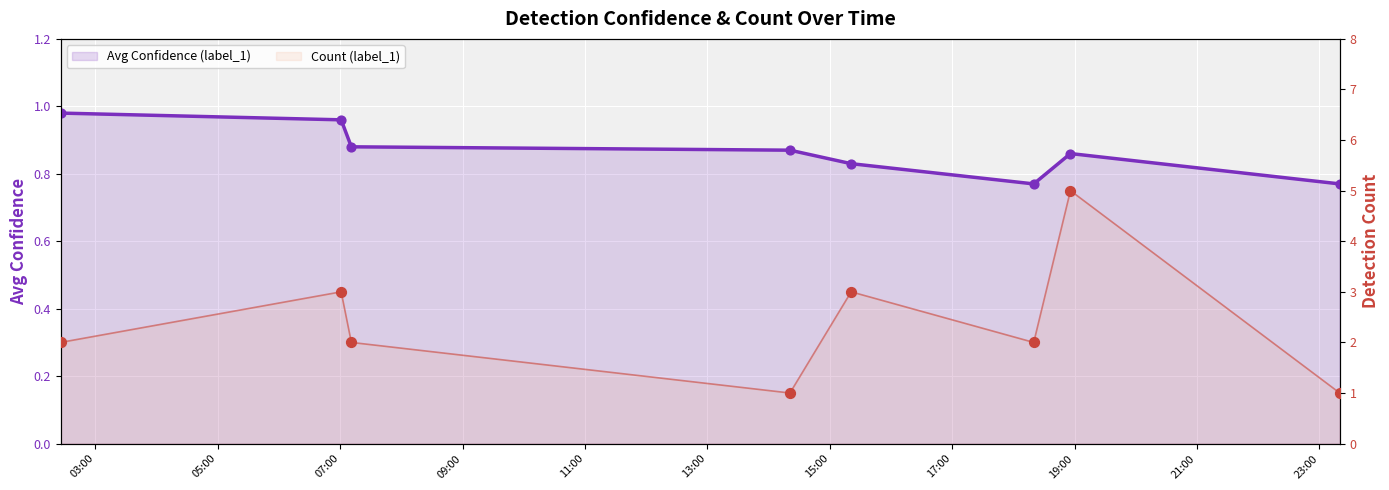

Which series has the largest total across all categories?

Count (label_1)